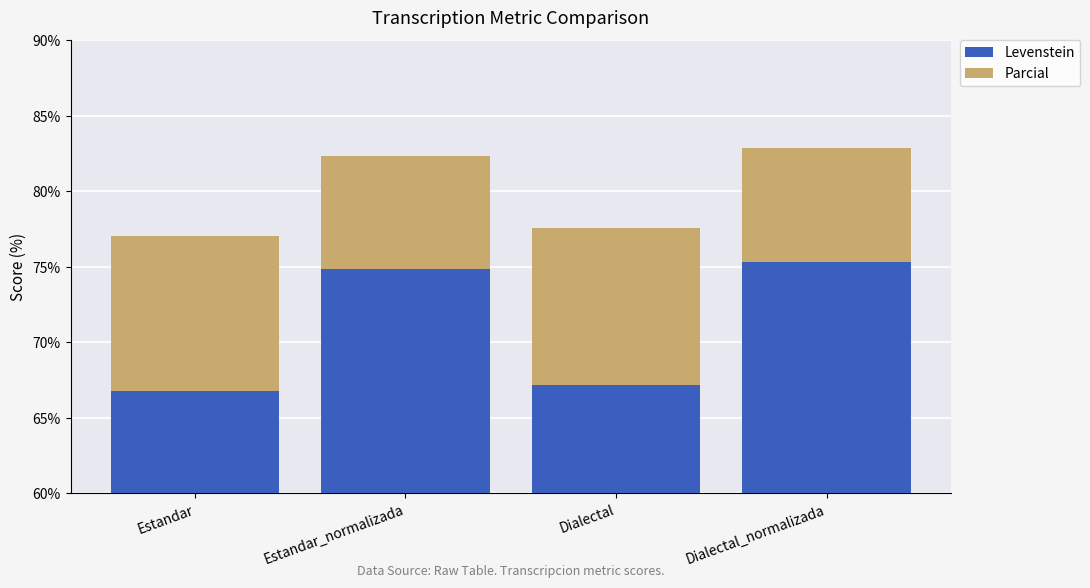

List the series in order of their peak value, highest first.

Levenstein, Parcial